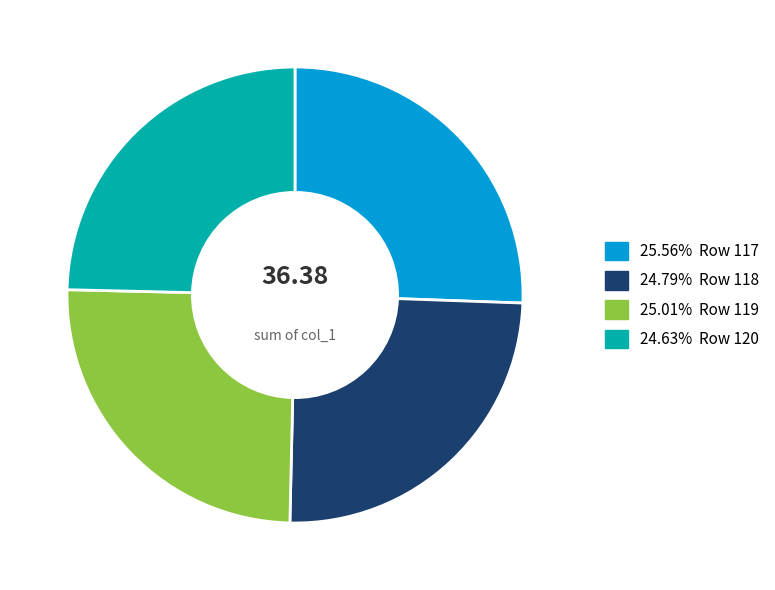

Is there a majority slice in this chart?

No